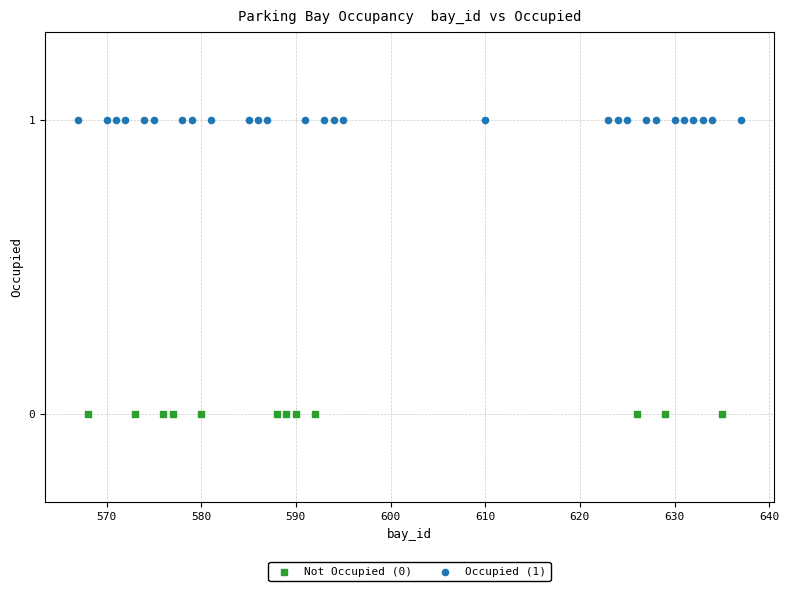

Which series reaches the maximum Y coordinate?

Occupied (1)